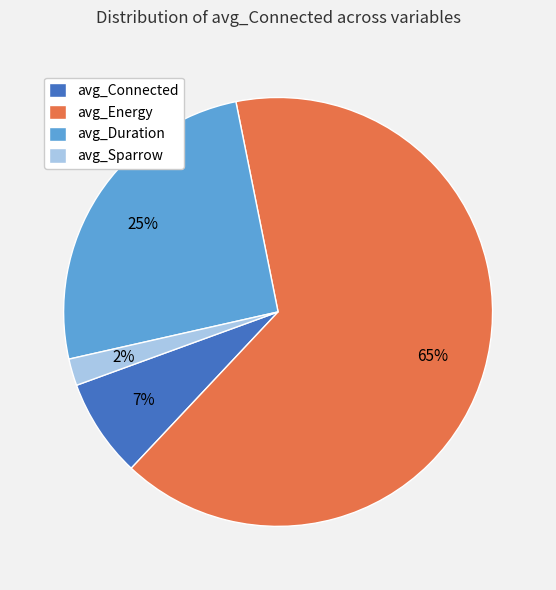

Which has a higher value, avg_Connected or avg_Duration?

avg_Duration